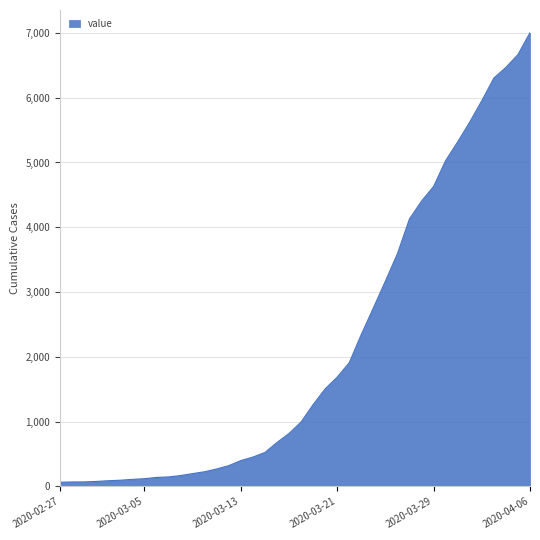

What is the difference between the maximum and minimum values?

6940